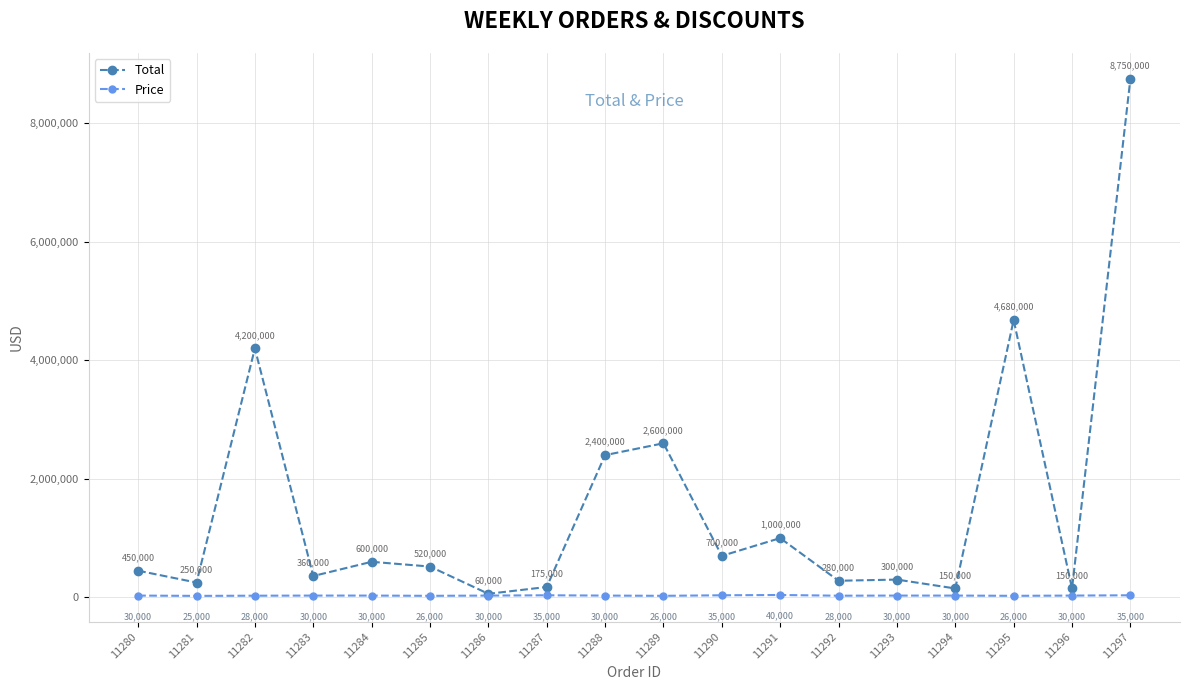

What is the sum of all Total values?

27625000